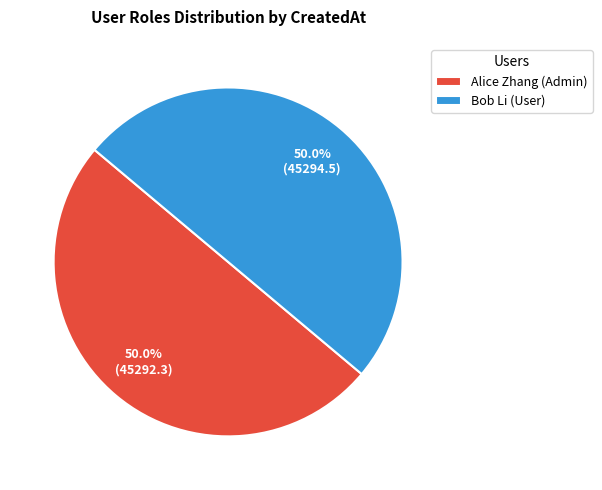

Combined, what portion of the pie is Alice Zhang (Admin) and Bob Li (User)?

100.0%